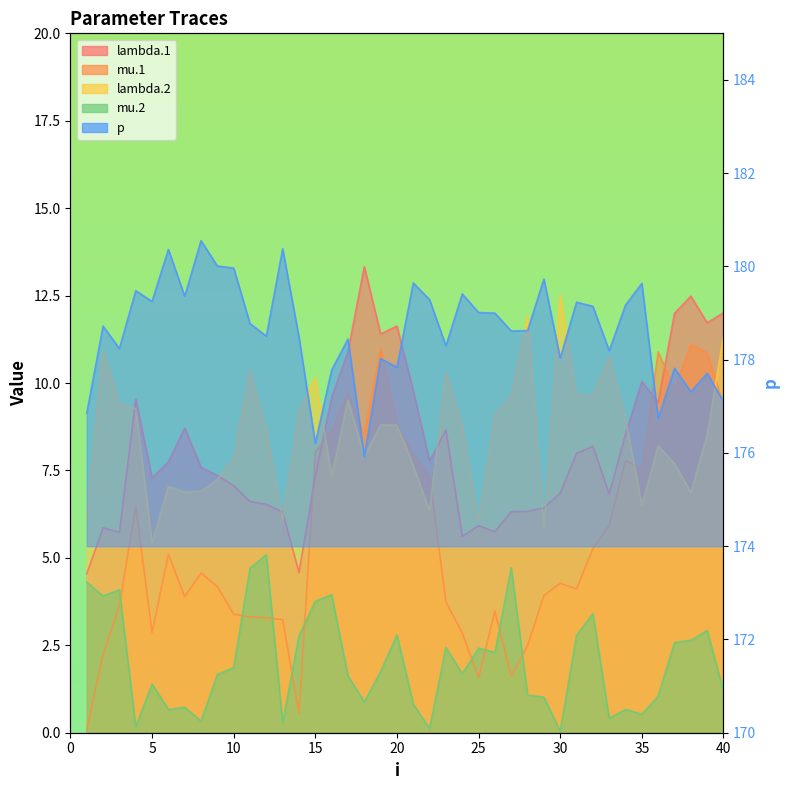

What is the sum of all mu.1 values?

223.5